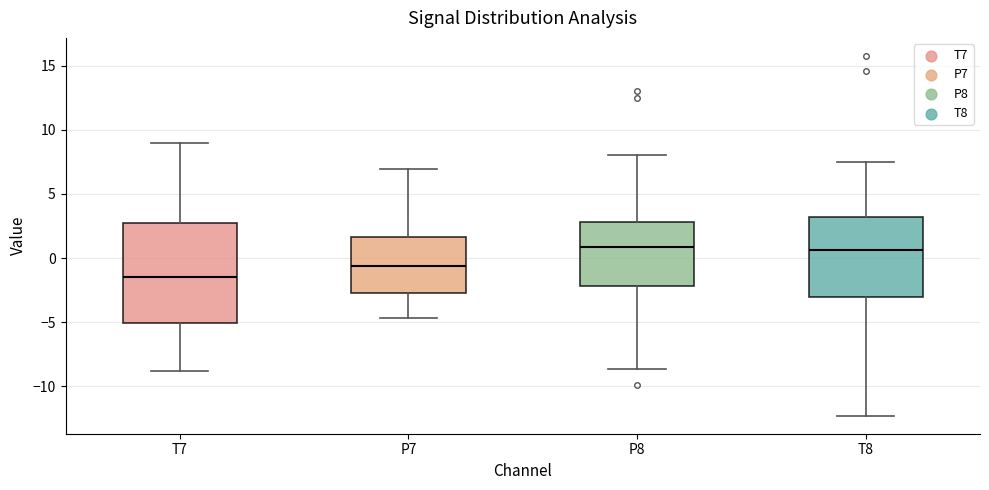

Which box is the tallest, from its lower edge to its upper edge?

T7